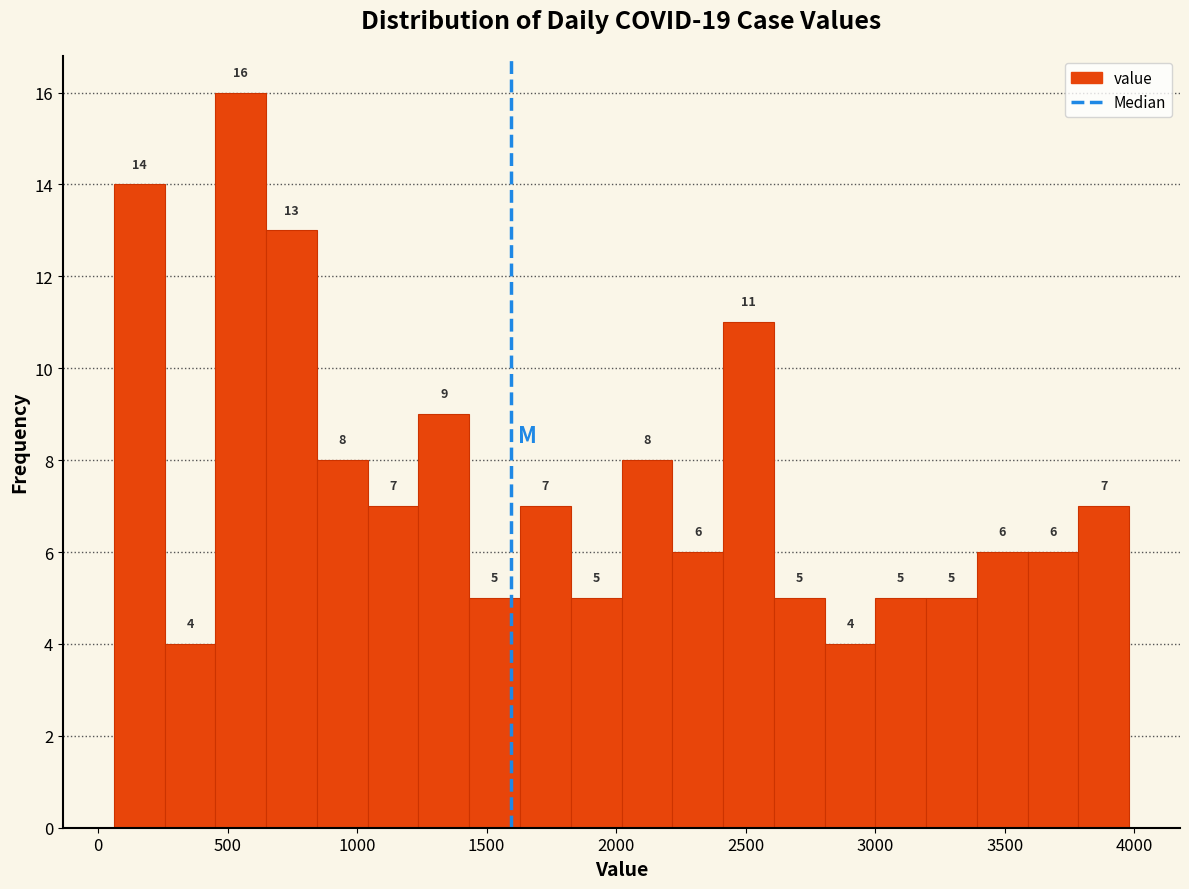

Read against the x-axis, roughly where is the centre of the tallest bar?

550